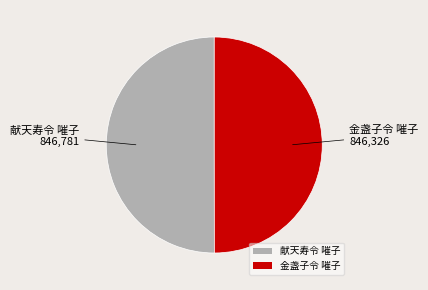

Is it true that 金盏子令 嗺子 is 50% of the pie?

True